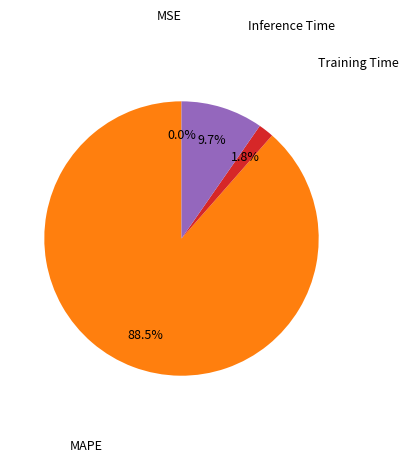

What portion of the pie excludes Training Time?

98.2%